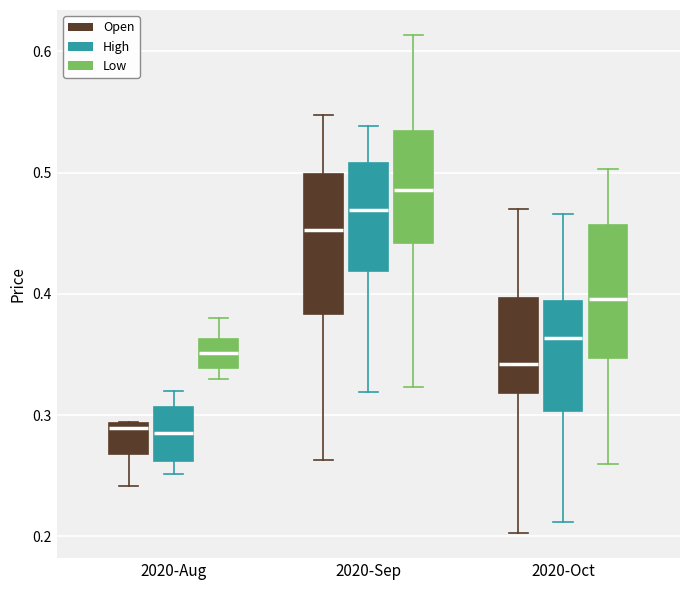

Where does the median line of the box for 2020-Sep (Open) sit on the y-axis? The values are not printed on the chart, so give them approximately, as read against the axis.

0.45